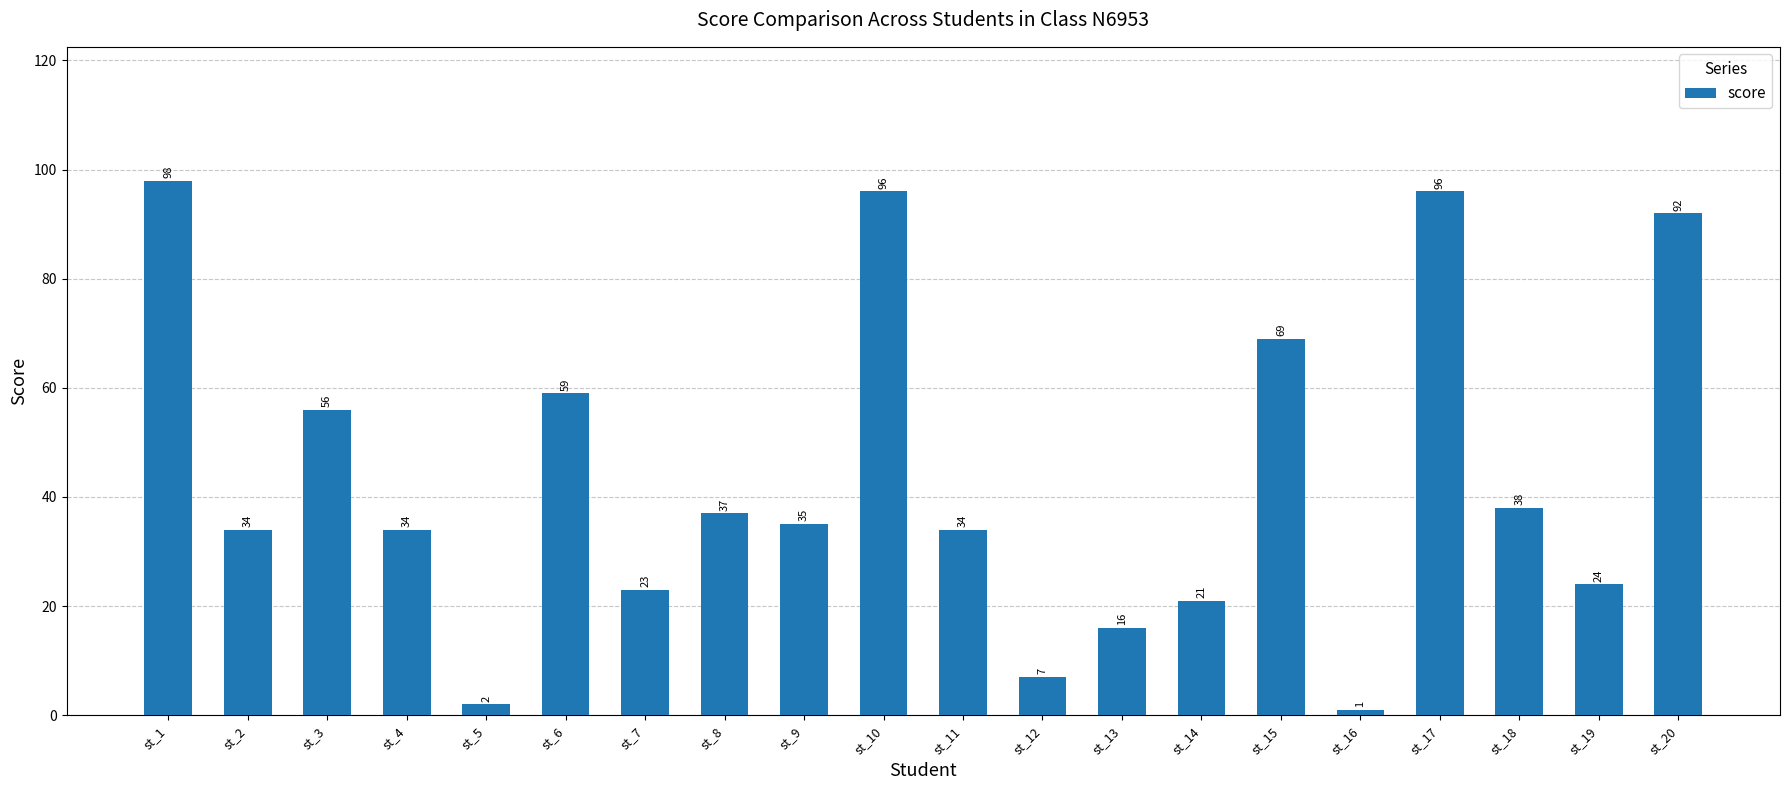

Where is the data nearest to the value 49?

st_3